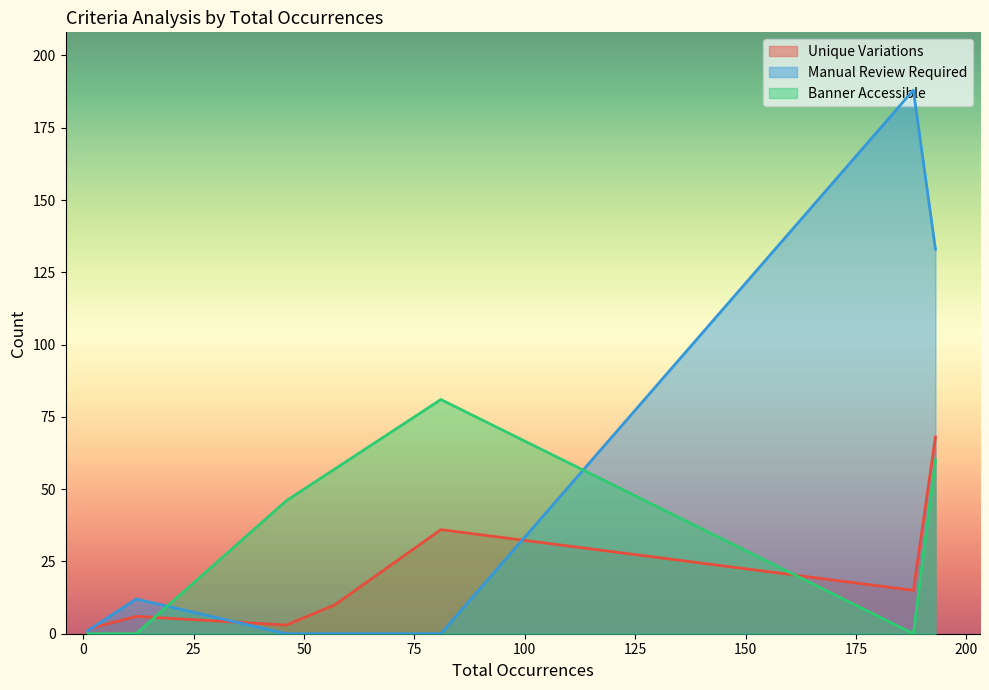

At how many categories does at least one series exceed 80?

3